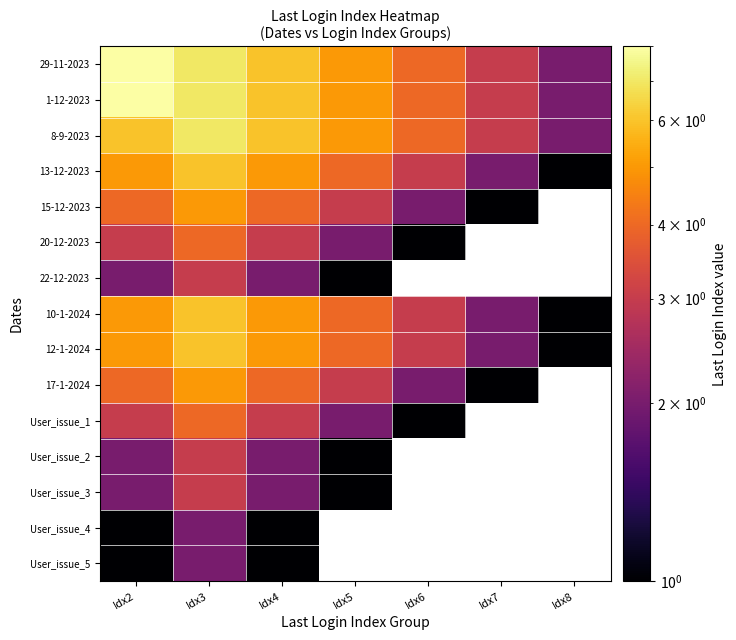

Which series changed the most between Idx5 and Idx8?

29-11-2023